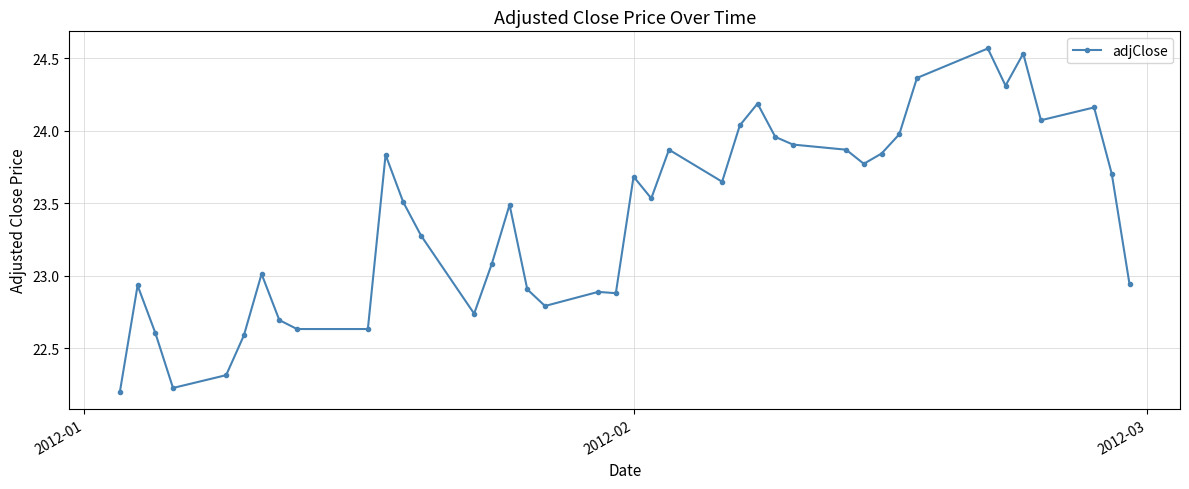

True or false: the data has more than 1 interior local peaks.

True